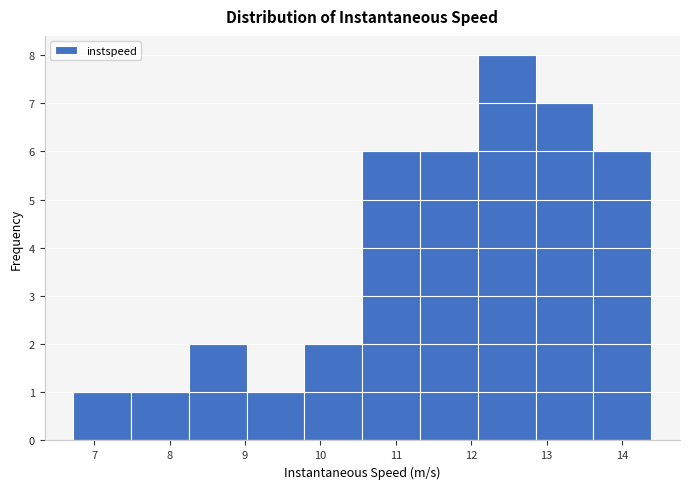

Reading left to right, list every bar in this chart as the range it spans on the x-axis followed by its height. Neither the bar edges nor the heights are printed on the chart, so give them approximately, as read against the axes.

6.7 to 7.5: 1
7.5 to 8.3: 1
8.3 to 9.0: 2
9.0 to 9.8: 1
9.8 to 10.6: 2
10.6 to 11.3: 6
11.3 to 12.1: 6
12.1 to 12.9: 8
12.9 to 13.6: 7
13.6 to 14.4: 6